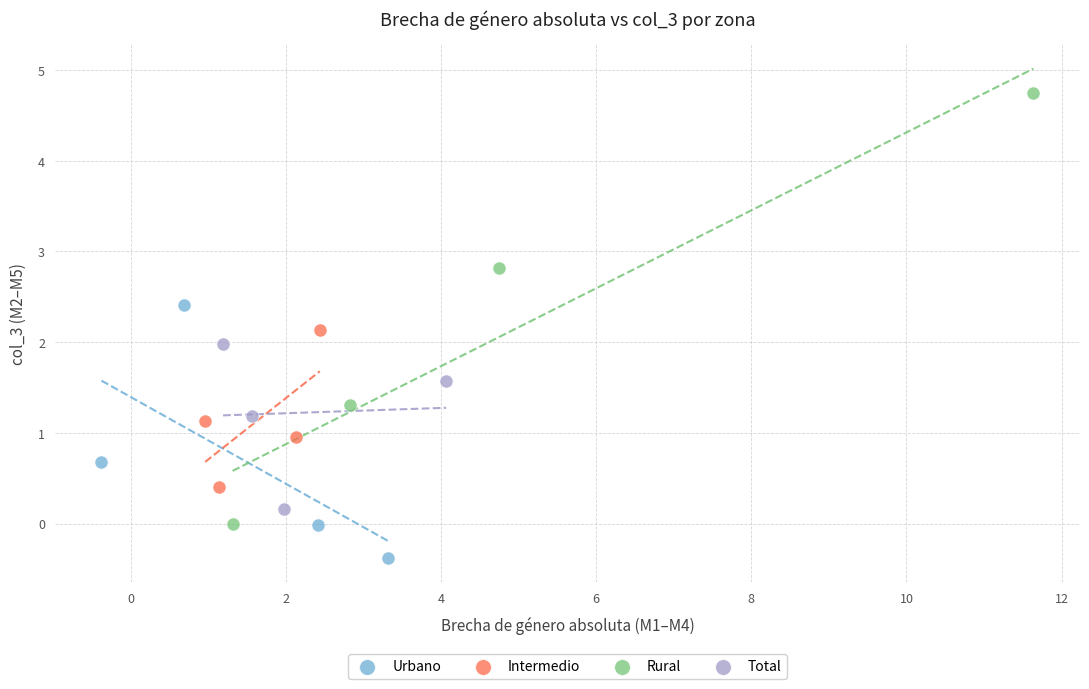

Which series contains the lowest Y value?

Urbano